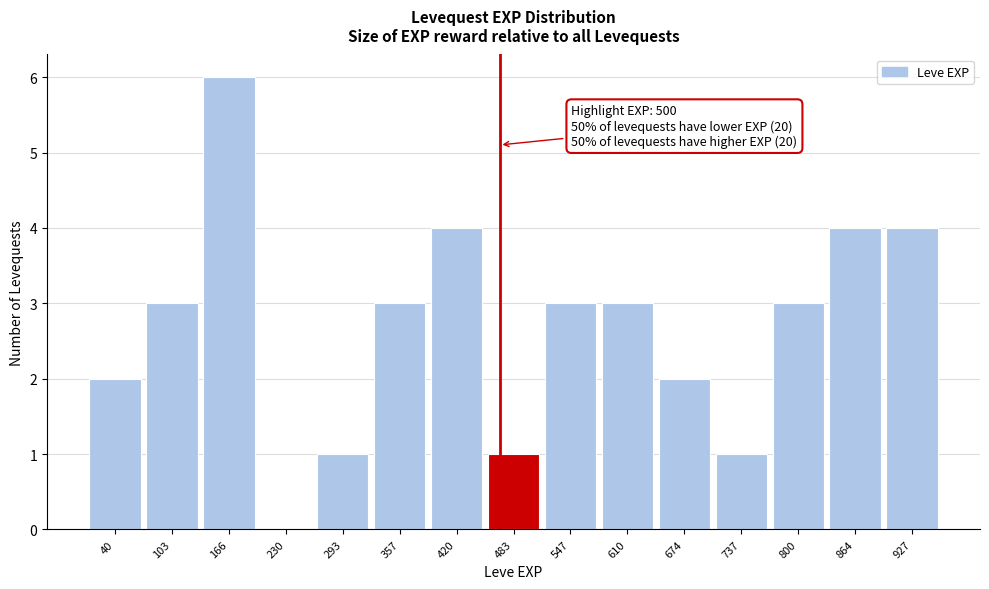

Reading right to left, transcribe all the data shown in this chart.

927=4	864=4	800=3	737=1	674=2	610=3	547=3	483=1	420=4	357=3	293=1	230=0	166=6	103=3	40=2